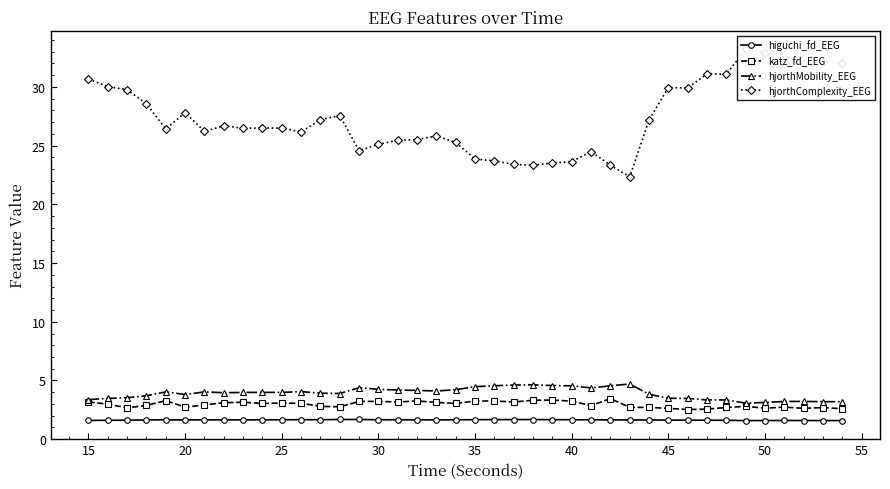

True or false: hjorthMobility_EEG has more than 2 points higher than both neighbors.

True